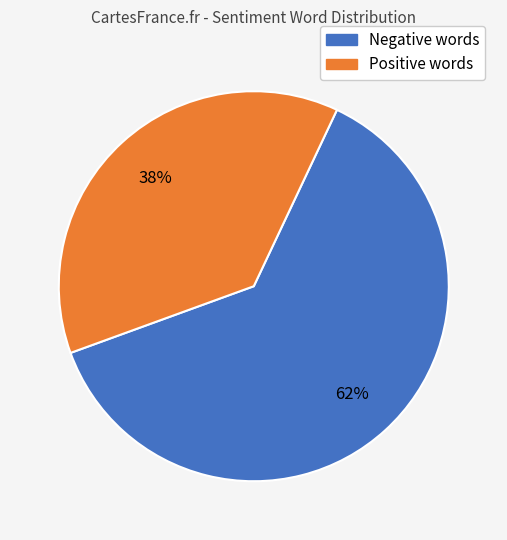

Is there a majority slice in this chart?

Yes